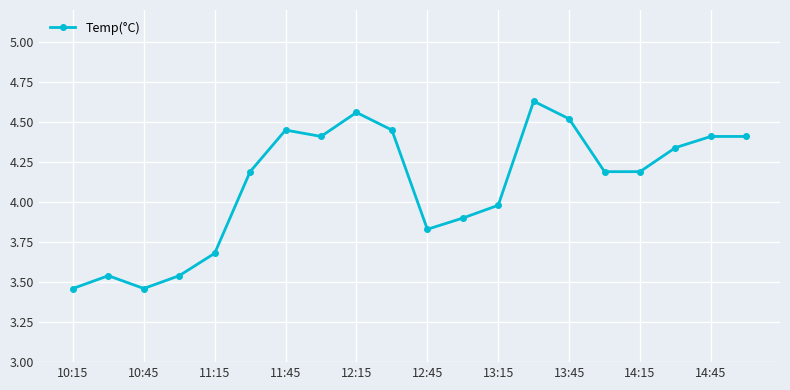

True or false: the data has more than 0 interior local peaks.

True